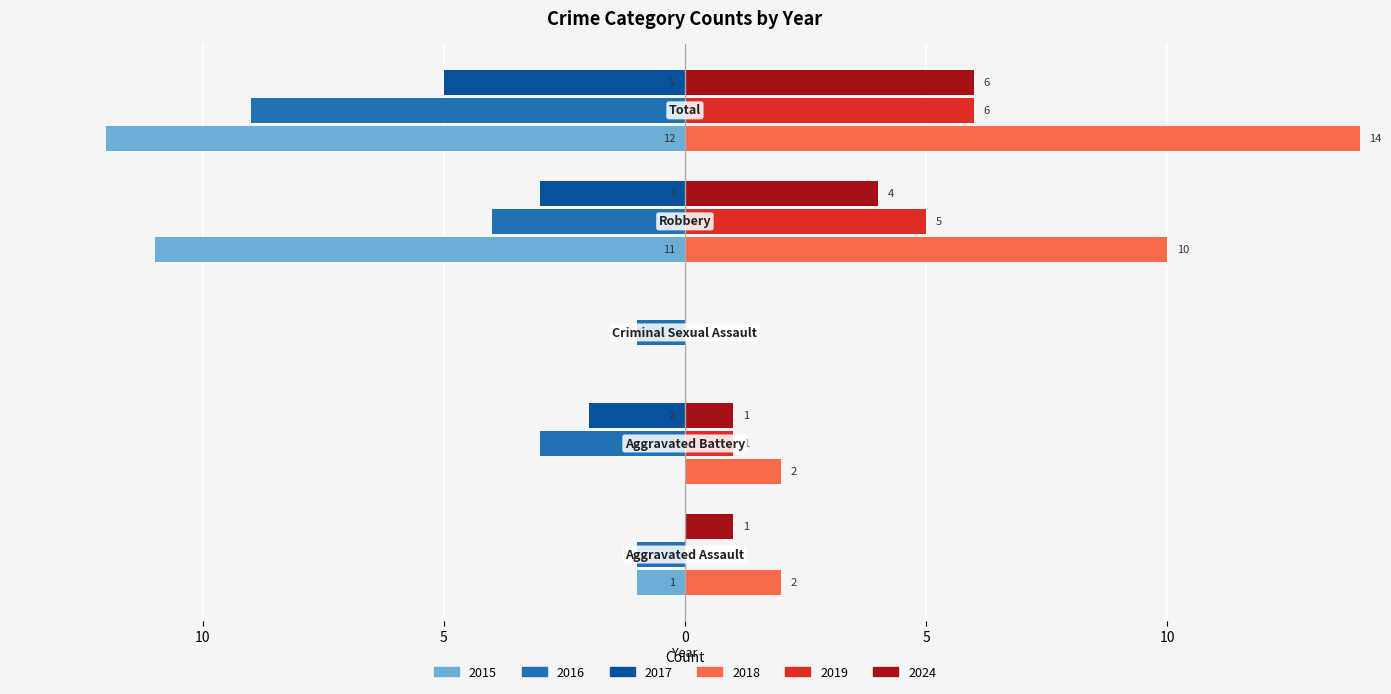

What are all the series names shown in the legend?

2015, 2016, 2017, 2018, 2019, 2024